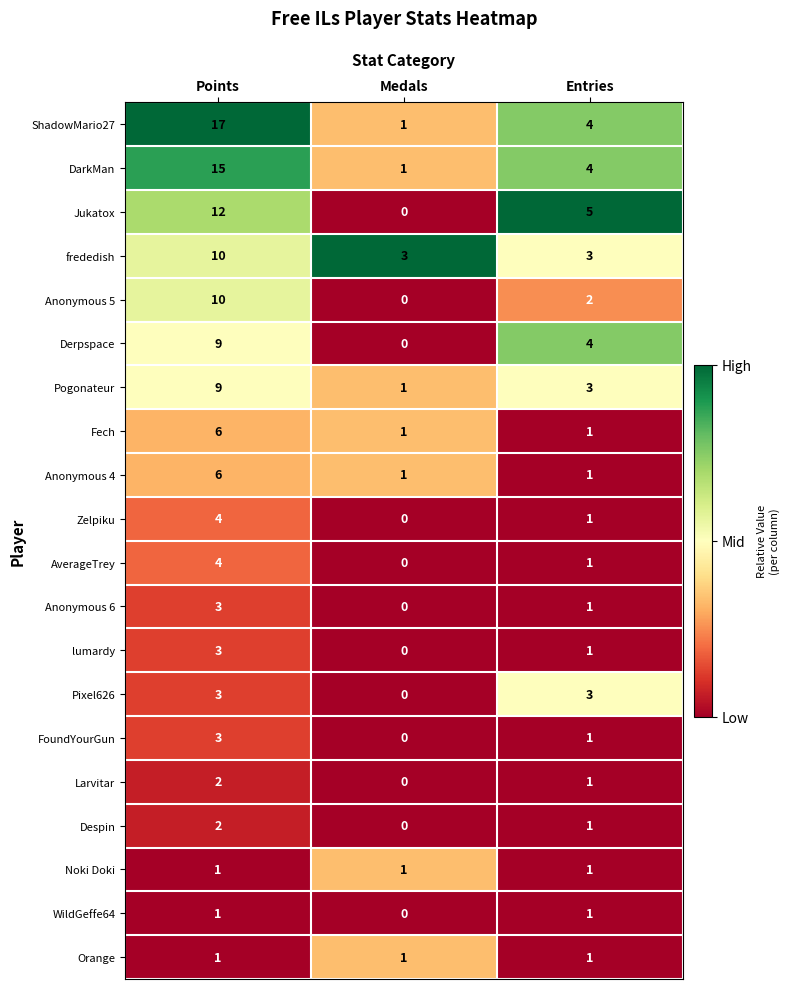

List the labels in order of lumardy value, largest first.

Points, Entries, Medals